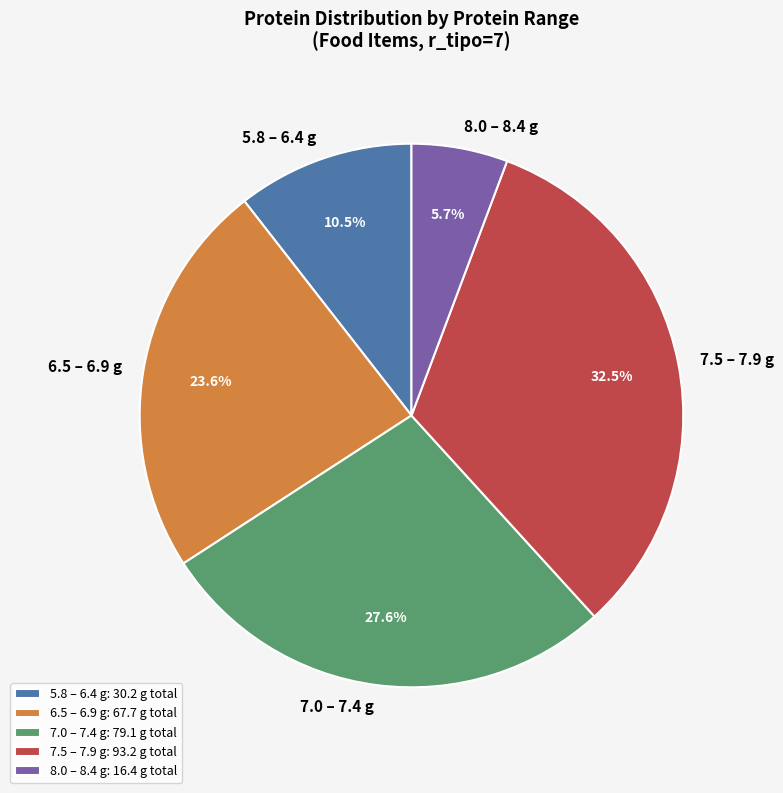

How many slices are in this pie chart?

5